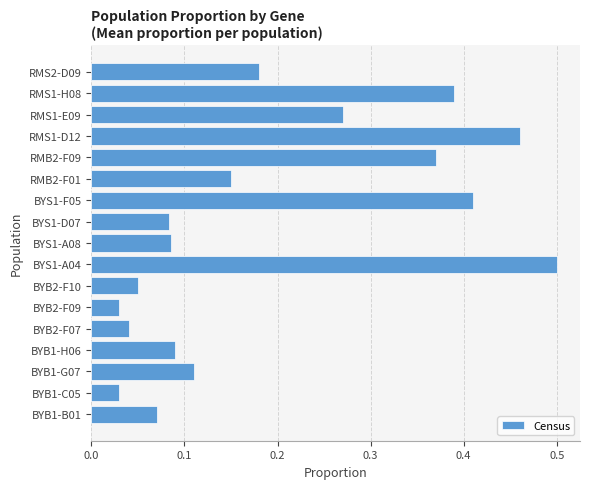

Between BYB2-F07 and RMB2-F01, which is larger?

RMB2-F01